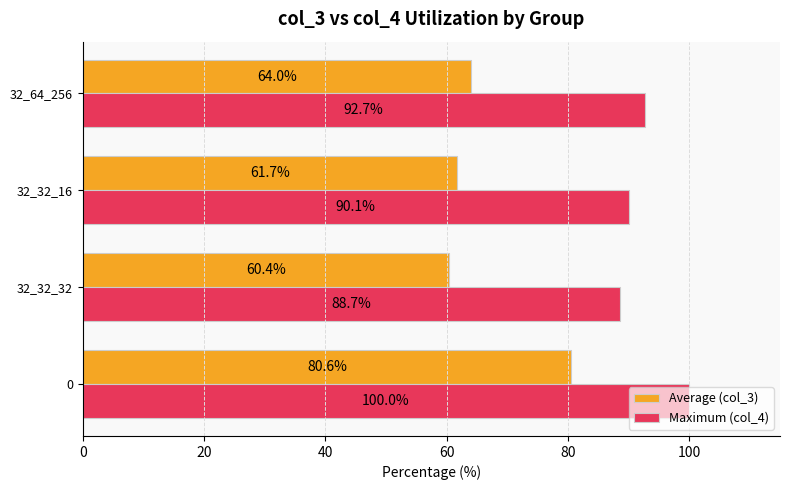

List the labels in order of Maximum (col_4) value, largest first.

0, 32_64_256, 32_32_16, 32_32_32